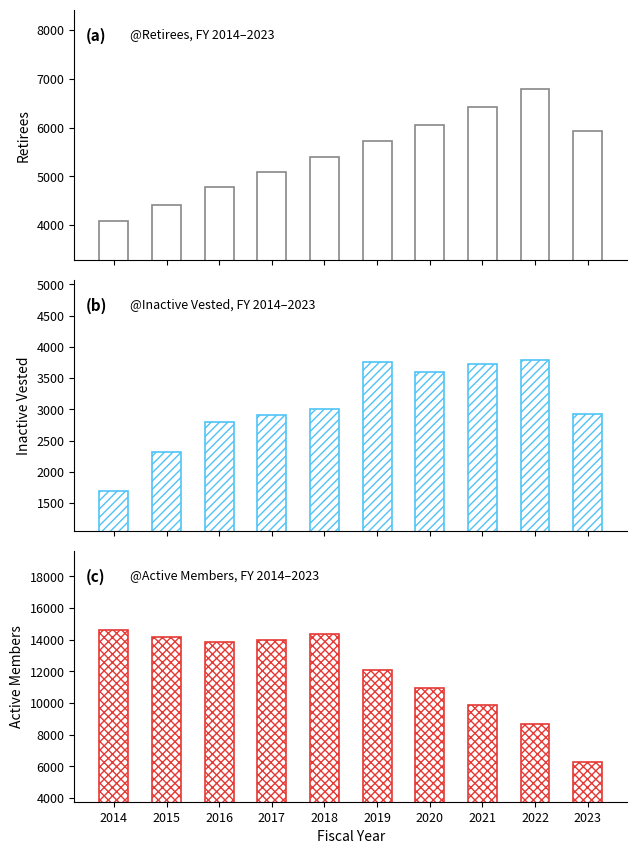

Is the value of Retirees at 2016 greater than the value of Active at 2021?

No